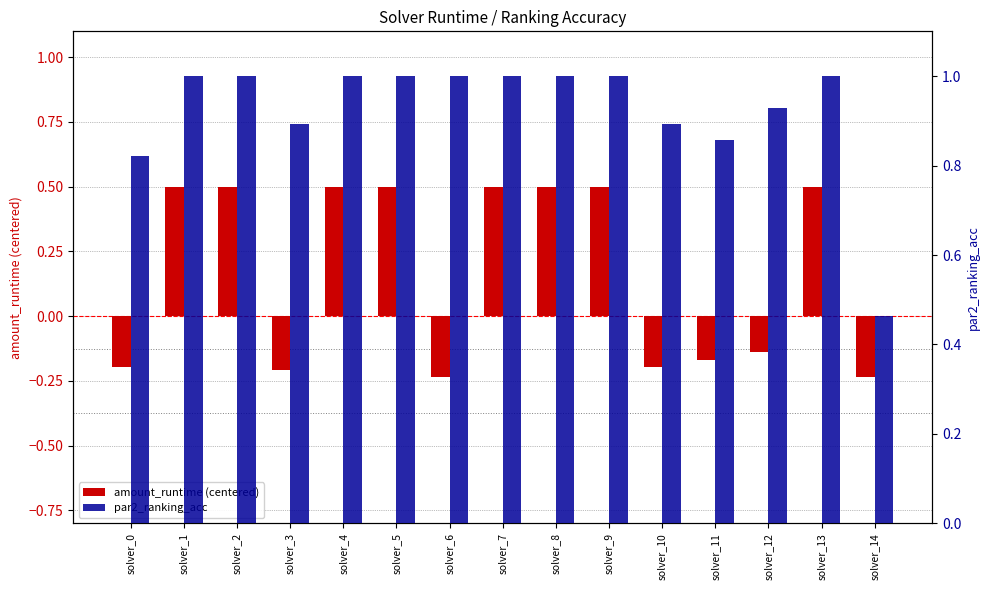

What is the difference between the maximum and minimum values in the par2_ranking_acc series?

0.5